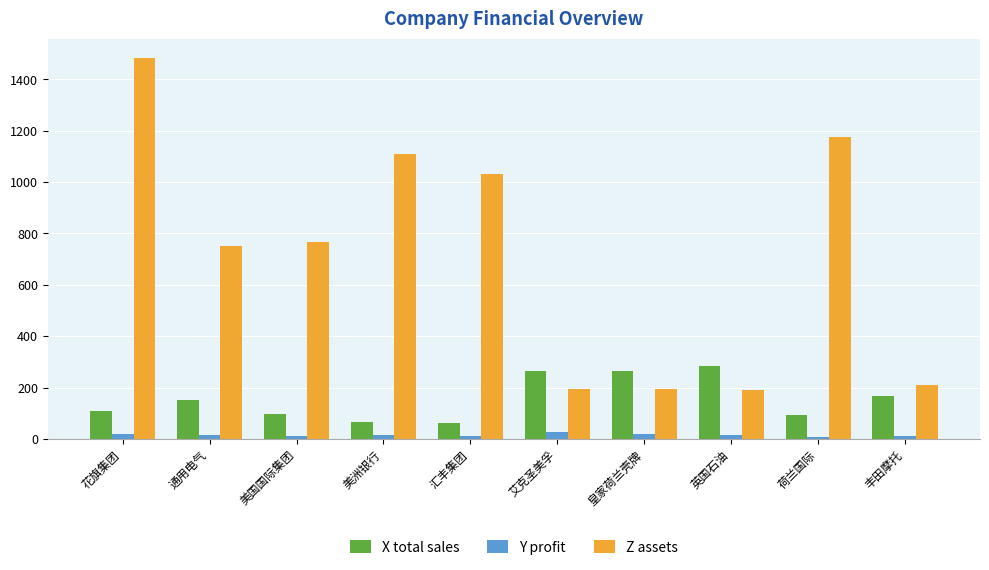

How many data points does each series have?

10